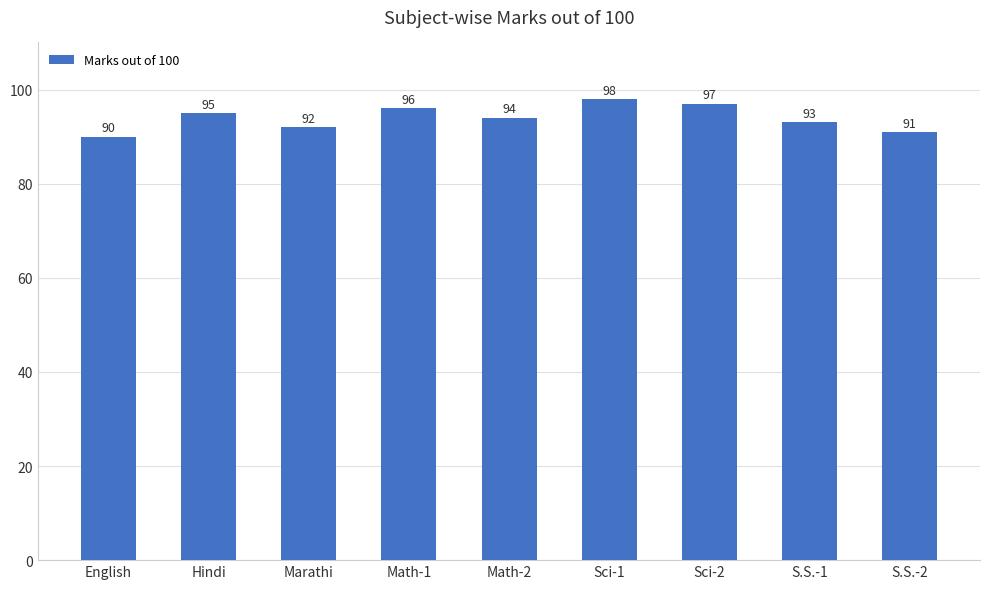

Reading left to right, transcribe all the data shown in this chart.

90	95	92	96	94	98	97	93	91